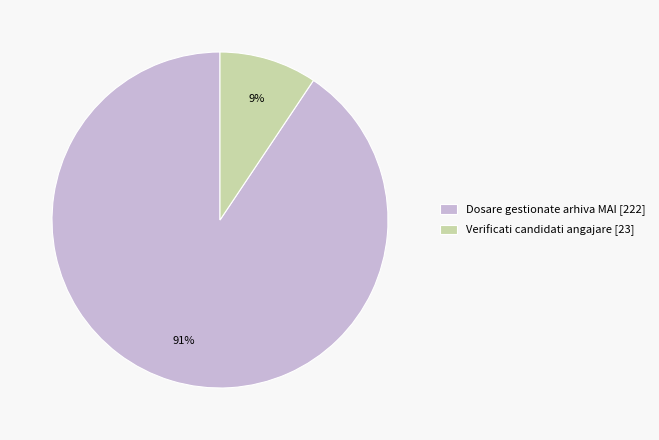

What percentage is the Dosare gestionate arhiva MAI slice, to the nearest percent?

91%